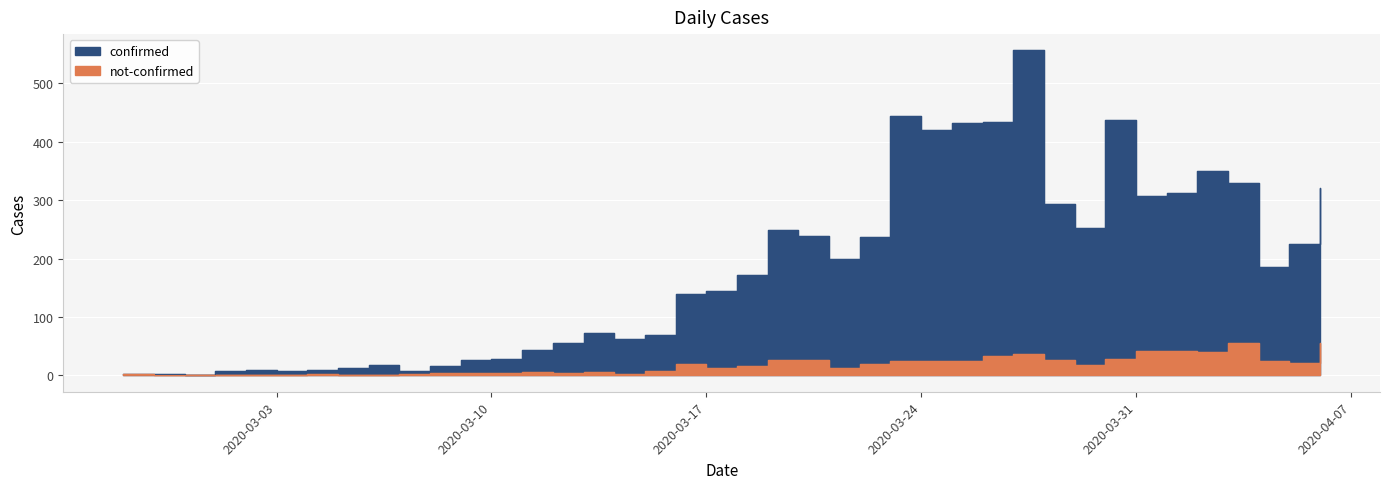

Reading left to right, list all the values displayed in this chart.

confirmed: 2020-02-27=2	2020-02-28=3	2020-02-29=1	2020-03-01=7	2020-03-02=10	2020-03-03=8	2020-03-04=10	2020-03-05=12	2020-03-06=18	2020-03-07=7	2020-03-08=17	2020-03-09=26	2020-03-10=28	2020-03-11=43	2020-03-12=55	2020-03-13=73	2020-03-14=62	2020-03-15=70	2020-03-16=140	2020-03-17=144	2020-03-18=171	2020-03-19=249	2020-03-20=238	2020-03-21=199	2020-03-22=236	2020-03-23=443	2020-03-24=420	2020-03-25=432	2020-03-26=433	2020-03-27=556	2020-03-28=293	2020-03-29=253	2020-03-30=437	2020-03-31=307	2020-04-01=312	2020-04-02=350	2020-04-03=330	2020-04-04=186	2020-04-05=225	2020-04-06=321
not-confirmed: 2020-02-27=2	2020-02-28=0	2020-02-29=0	2020-03-01=1	2020-03-02=1	2020-03-03=0	2020-03-04=3	2020-03-05=1	2020-03-06=1	2020-03-07=3	2020-03-08=5	2020-03-09=5	2020-03-10=4	2020-03-11=6	2020-03-12=4	2020-03-13=6	2020-03-14=3	2020-03-15=8	2020-03-16=19	2020-03-17=13	2020-03-18=16	2020-03-19=26	2020-03-20=27	2020-03-21=13	2020-03-22=19	2020-03-23=24	2020-03-24=25	2020-03-25=24	2020-03-26=34	2020-03-27=36	2020-03-28=27	2020-03-29=18	2020-03-30=29	2020-03-31=42	2020-04-01=42	2020-04-02=41	2020-04-03=56	2020-04-04=24	2020-04-05=21	2020-04-06=56